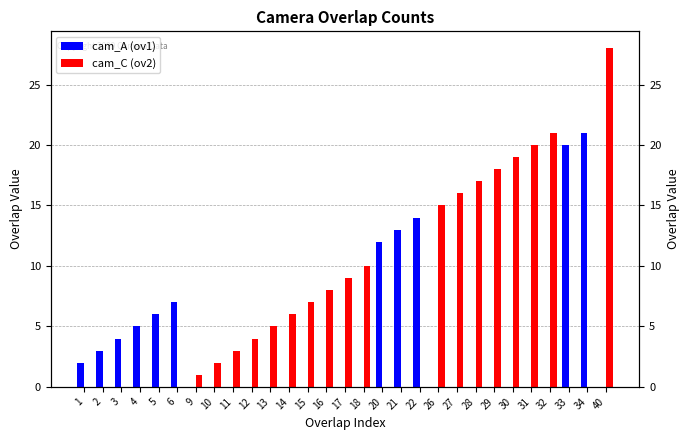

Between 40 and 18, which is larger?

40